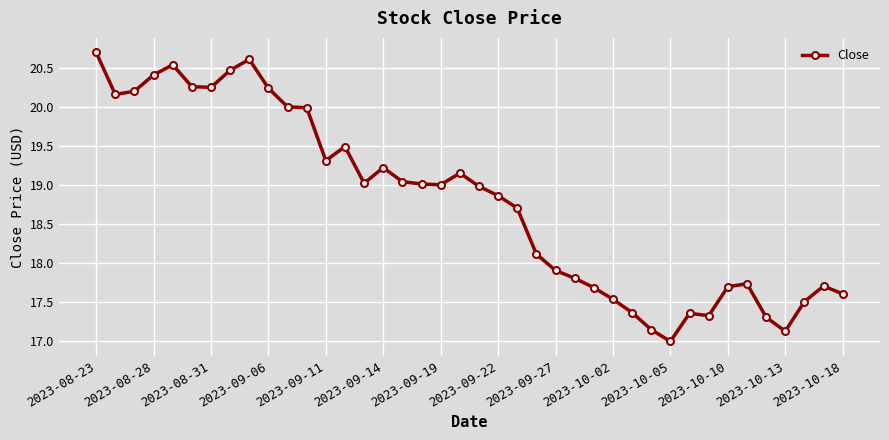

True or false: the data has more than 1 interior local peaks.

True